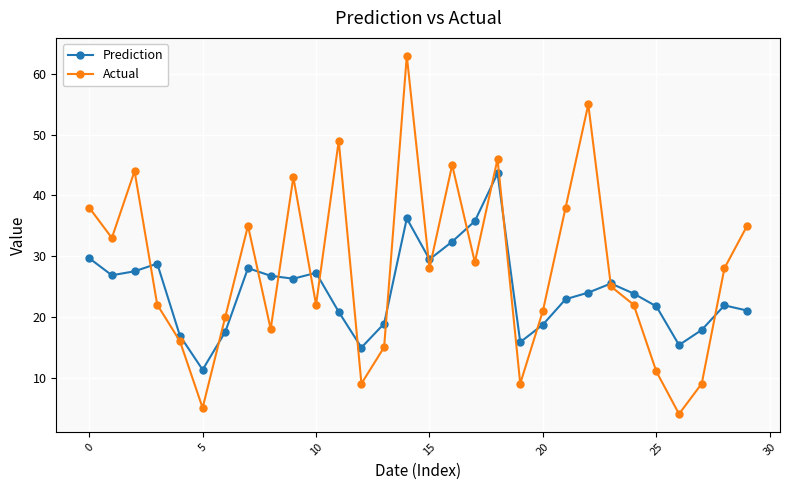

What is the difference between the second highest and second lowest values in the Prediction series?

21.3